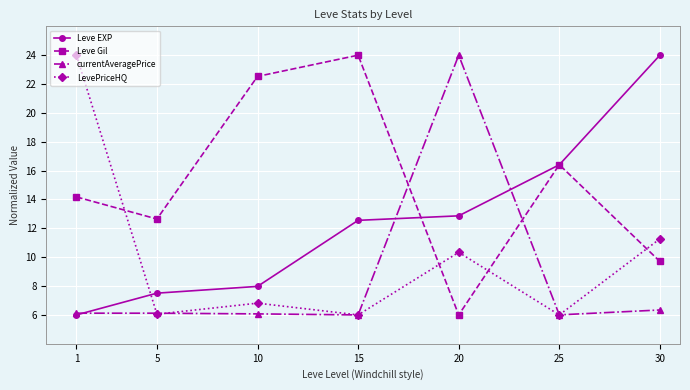

What is the minimum value for Leve EXP?

6.0